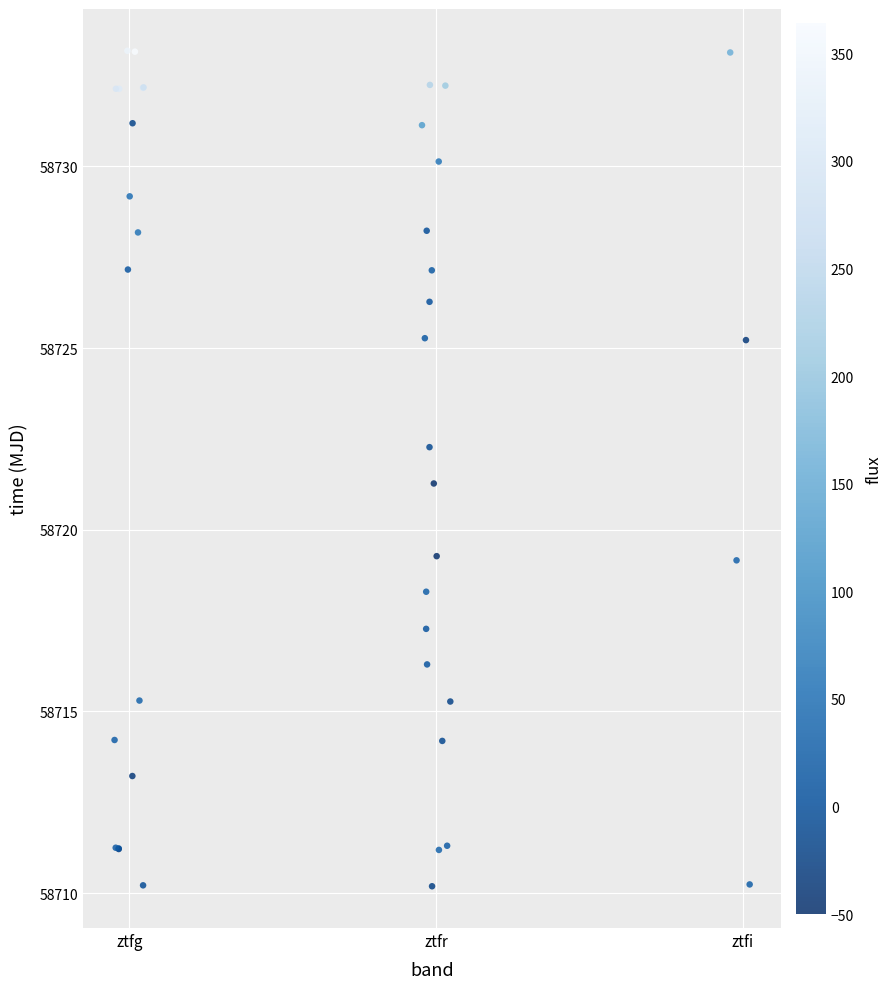

What Y value in the scatter plot is closest to 58721?

58721.3